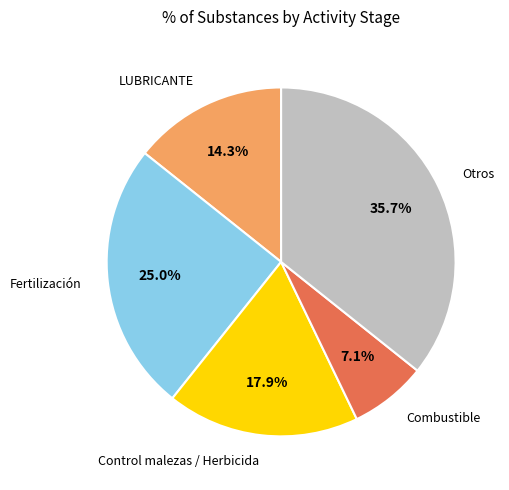

Is there any slice that represents more than half of the pie?

No